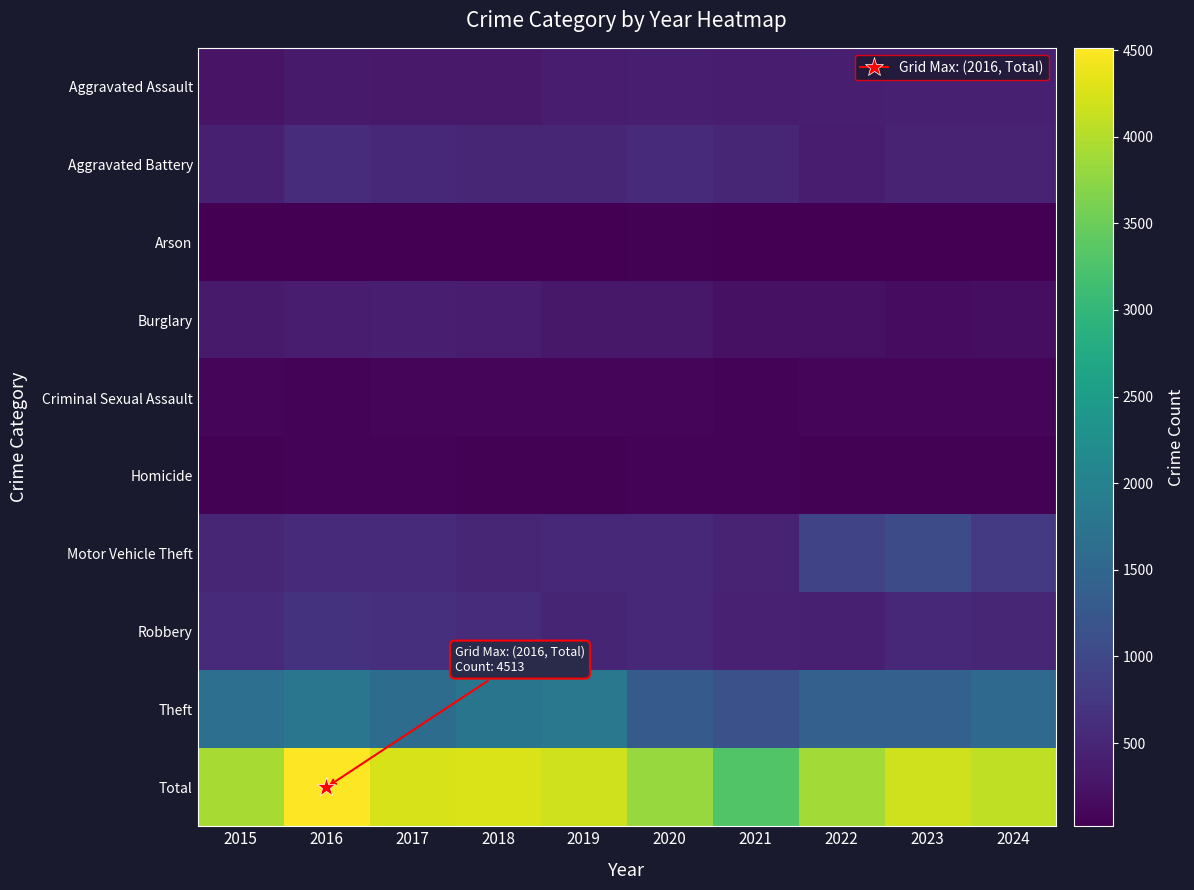

Reading right to left, extract all data points from this chart.

Aggravated Assault: 2024=420	2023=410	2022=390	2021=380	2020=389	2019=377	2018=330	2017=333	2016=349	2015=265
Aggravated Battery: 2024=462	2023=457	2022=362	2021=500	2020=568	2019=509	2018=501	2017=539	2016=582	2015=417
Arson: 2024=20	2023=33	2022=28	2021=36	2020=45	2019=29	2018=35	2017=21	2016=34	2015=29
Burglary: 2024=192	2023=176	2022=216	2021=230	2020=311	2019=316	2018=386	2017=394	2016=377	2015=349
Criminal Sexual Assault: 2024=87	2023=84	2022=79	2021=66	2020=77	2019=94	2018=104	2017=83	2016=69	2015=91
Homicide: 2024=46	2023=38	2022=38	2021=59	2020=62	2019=47	2018=48	2017=69	2016=68	2015=43
Motor Vehicle Theft: 2024=787	2023=1063	2022=949	2021=457	2020=538	2019=518	2018=503	2017=567	2016=572	2015=498
Robbery: 2024=502	2023=537	2022=421	2021=426	2020=545	2019=479	2018=584	2017=624	2016=683	2015=573
Theft: 2024=1559	2023=1392	2022=1406	2021=1135	2020=1290	2019=1822	2018=1773	2017=1614	2016=1779	2015=1657
Total: 2024=4075	2023=4190	2022=3889	2021=3289	2020=3825	2019=4191	2018=4264	2017=4244	2016=4513	2015=3922